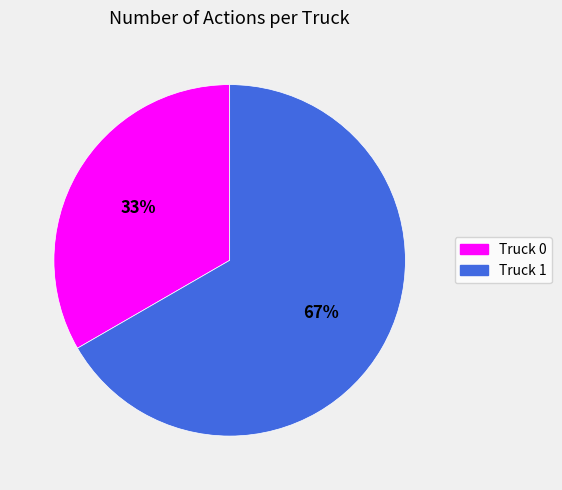

To the nearest percent, what is the combined percentage of Truck 1 and Truck 0?

100%